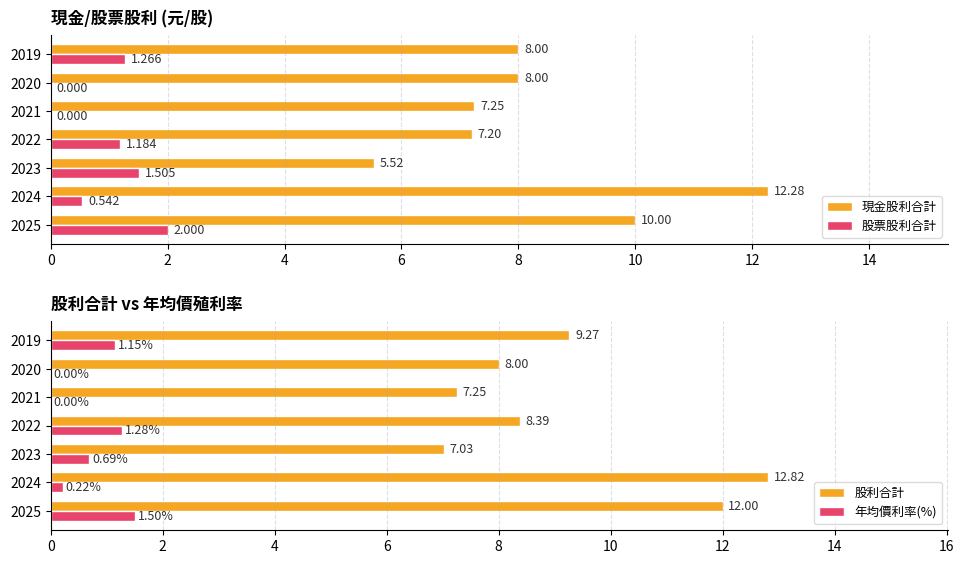

What is the sum of the 股利合計 values at 2019 and 2024?

22.1